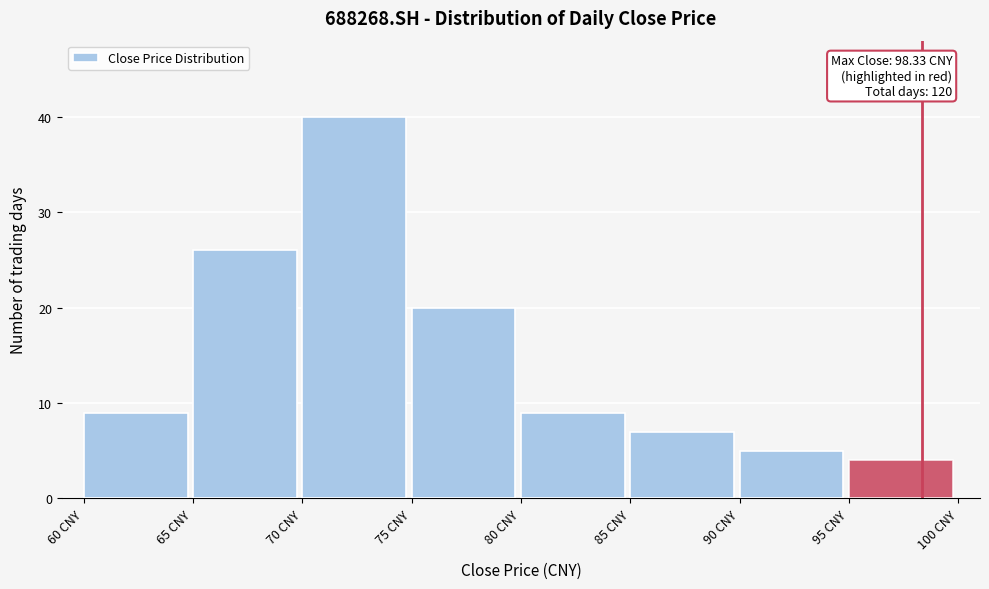

Over which range of the x-axis is the bar tallest?

70 to 75